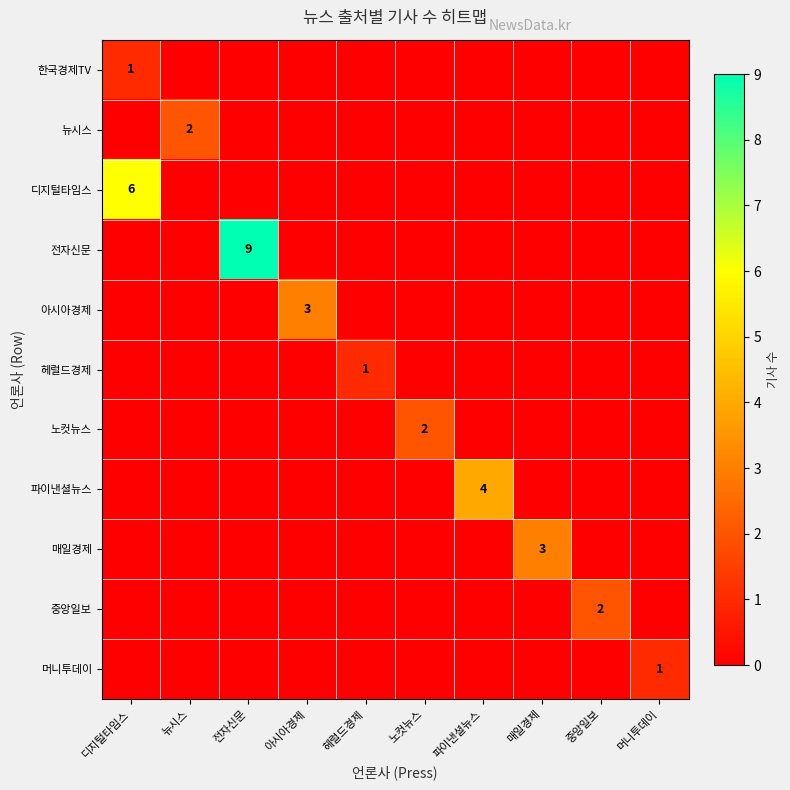

The 중앙일보 series shows 0 at 노컷뉴스. True or false?

True